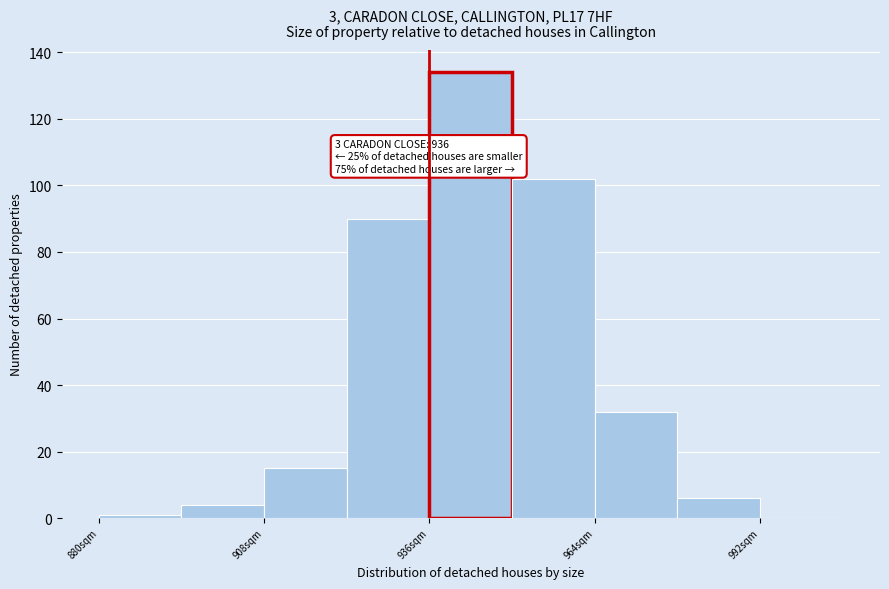

Around what value on the x-axis is the tallest bar? Give the approximate position of its centre, as read against the axis.

945